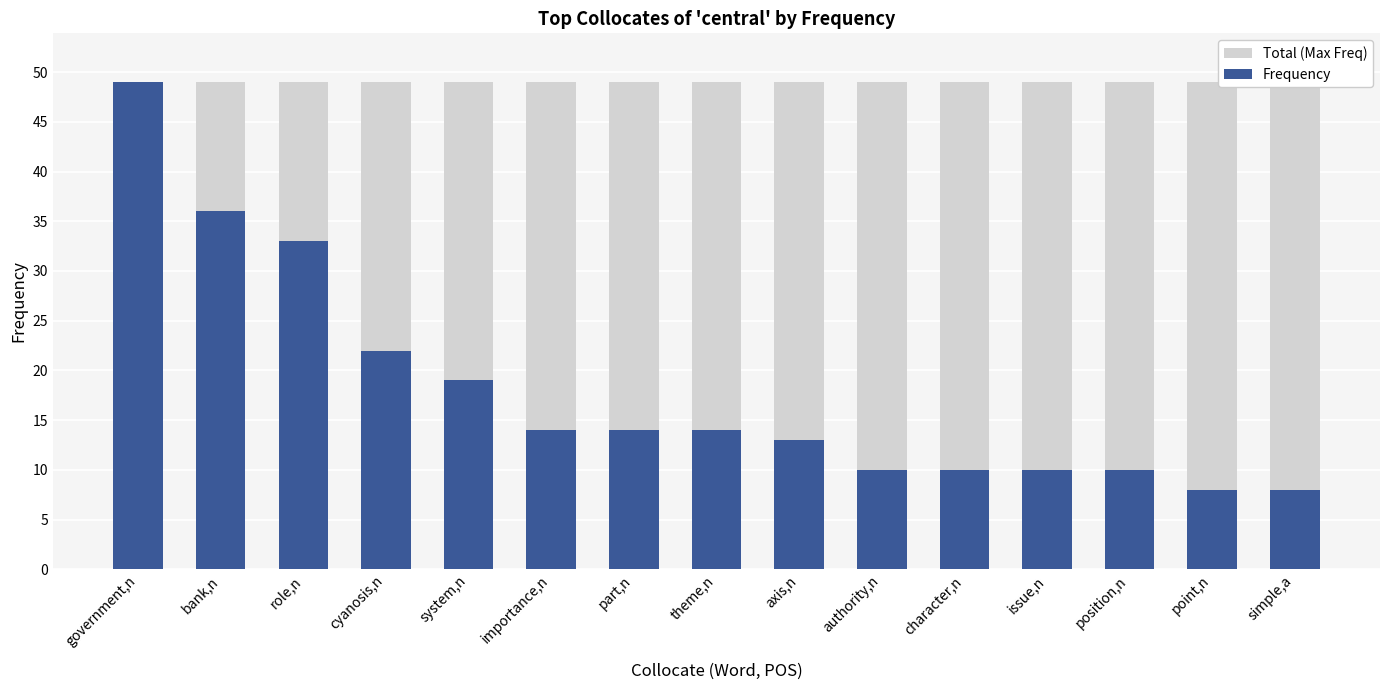

At how many categories does at least one series exceed 44?

15